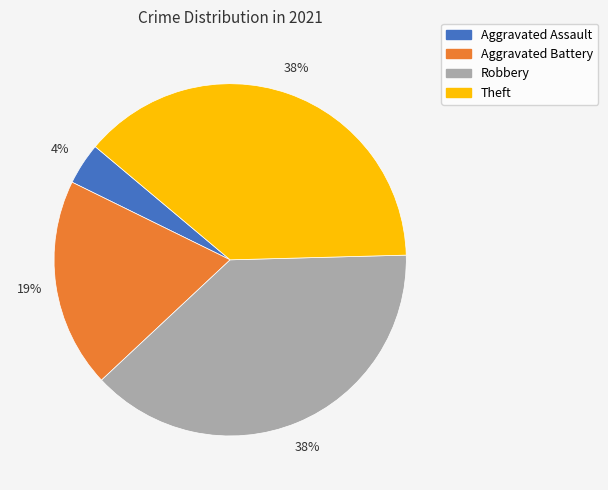

Combined, do Theft and Aggravated Assault account for over 50%?

No